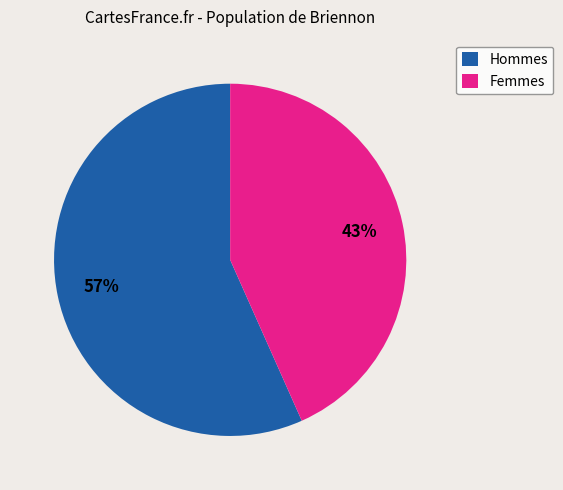

To the nearest percent, what percentage of the pie is Femmes?

43%